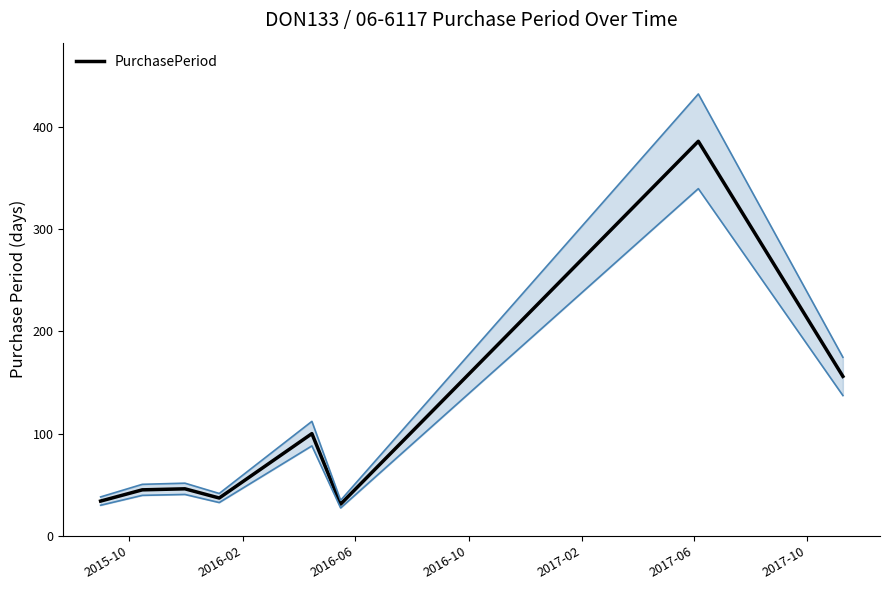

What is the maximum value for PurchasePeriod?

386